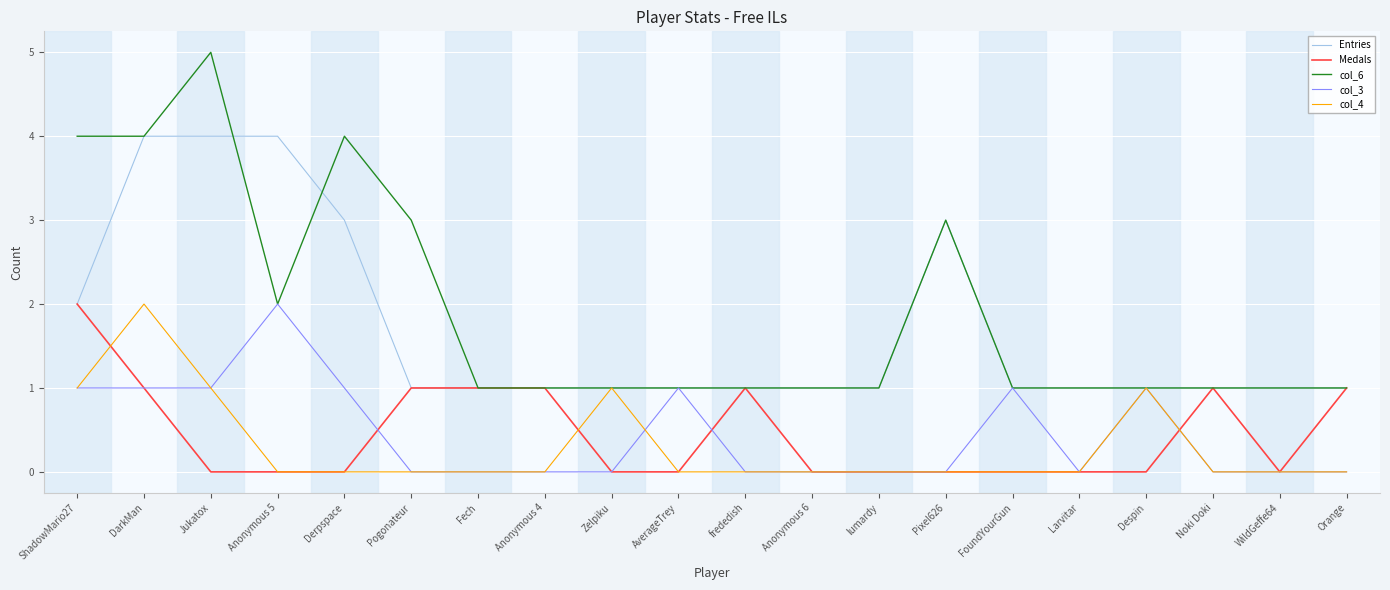

True or false: col_6 has more than 1 interior local peaks.

True